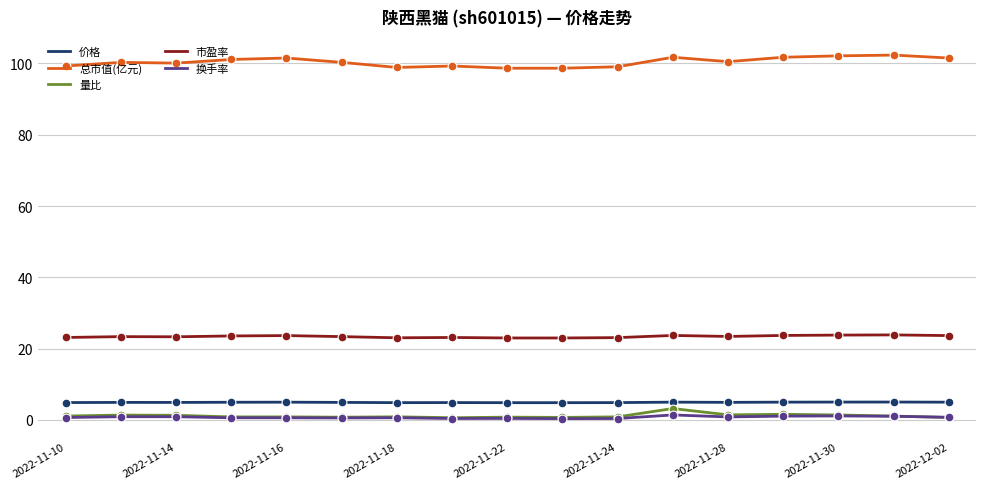

What are all the series names shown in the legend?

价格, 总市值(亿元), 量比, 市盈率, 换手率